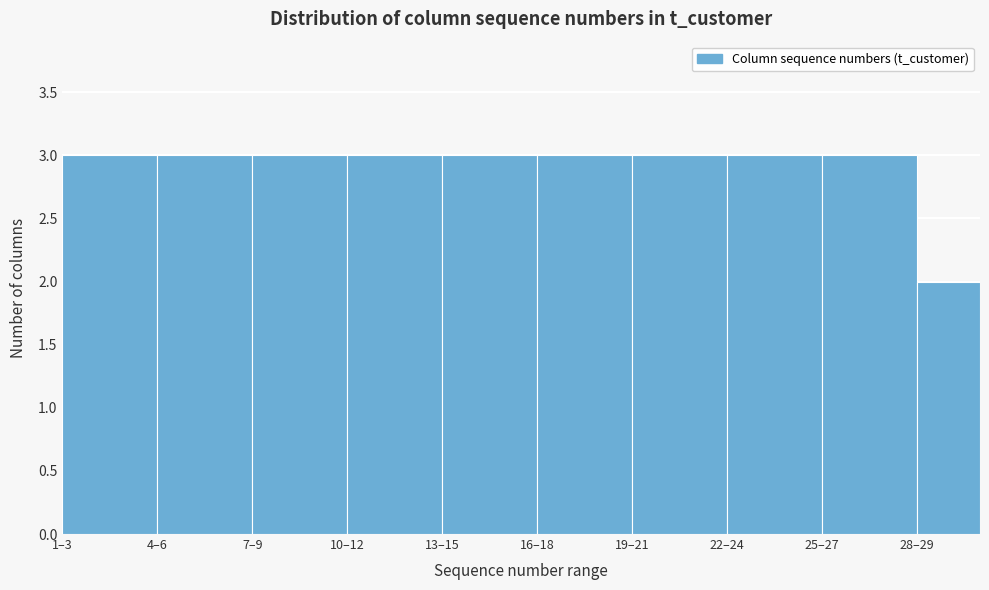

Reading right to left, what are all the values shown in this chart?

28–29=2	25–27=3	22–24=3	19–21=3	16–18=3	13–15=3	10–12=3	7–9=3	4–6=3	1–3=3